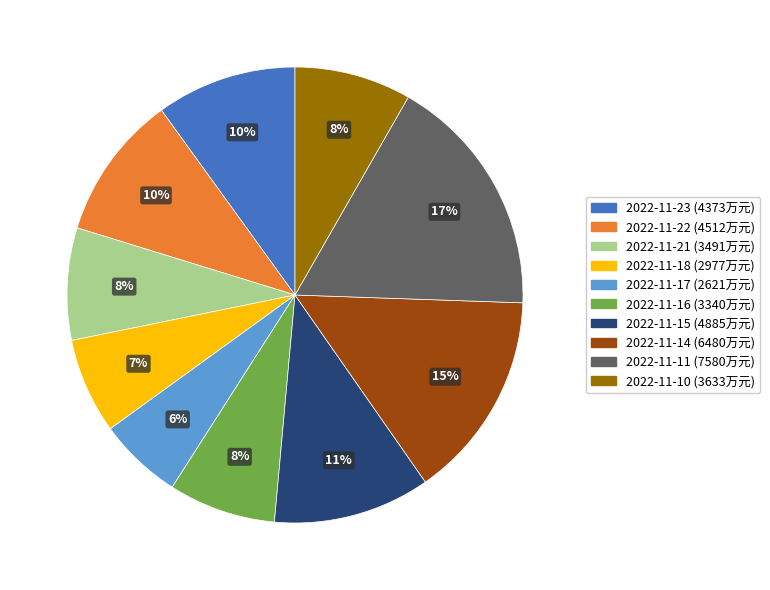

What is the largest slice in the pie chart?

2022-11-11